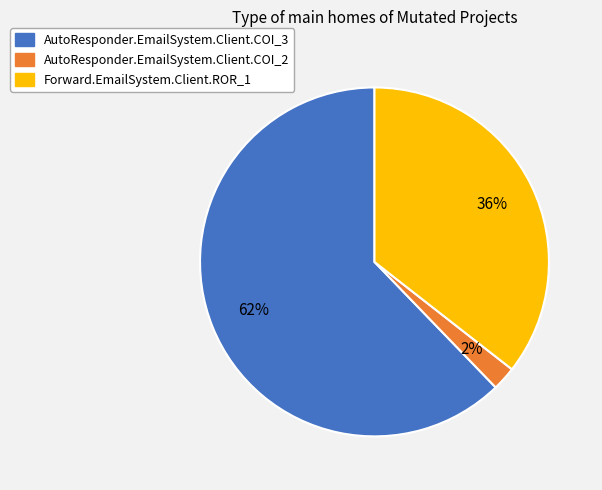

Rank the categories by value from lowest to highest.

AutoResponder.EmailSystem.Client.COI_2, Forward.EmailSystem.Client.ROR_1, AutoResponder.EmailSystem.Client.COI_3